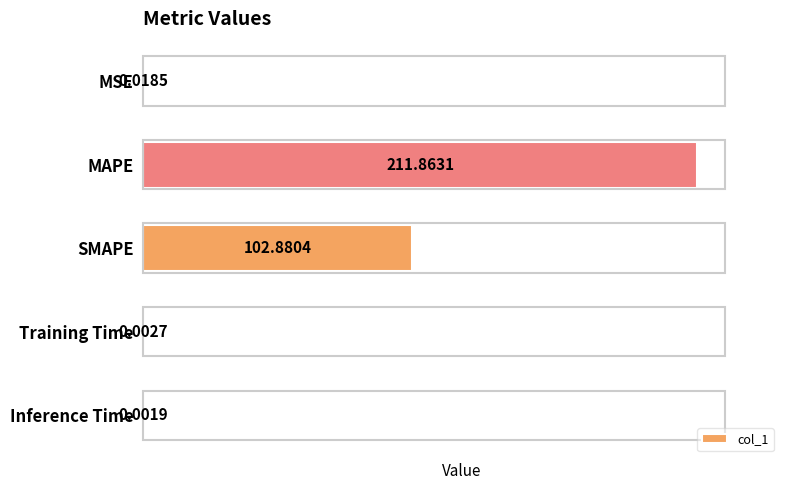

What is the maximum value shown in the chart?

211.9